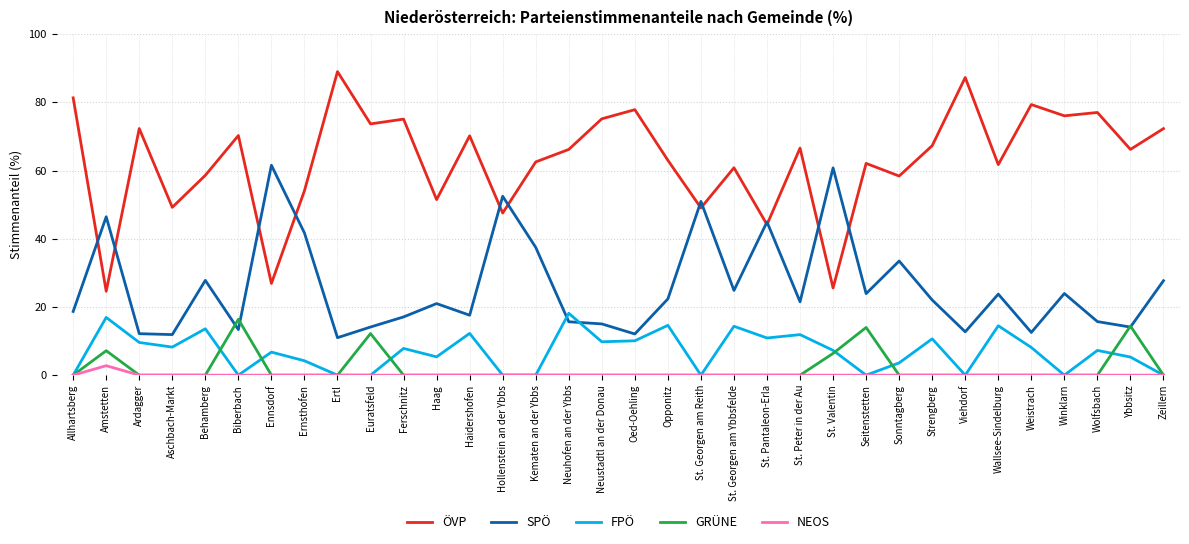

What position from the left is Wallsee-Sindelburg?

29